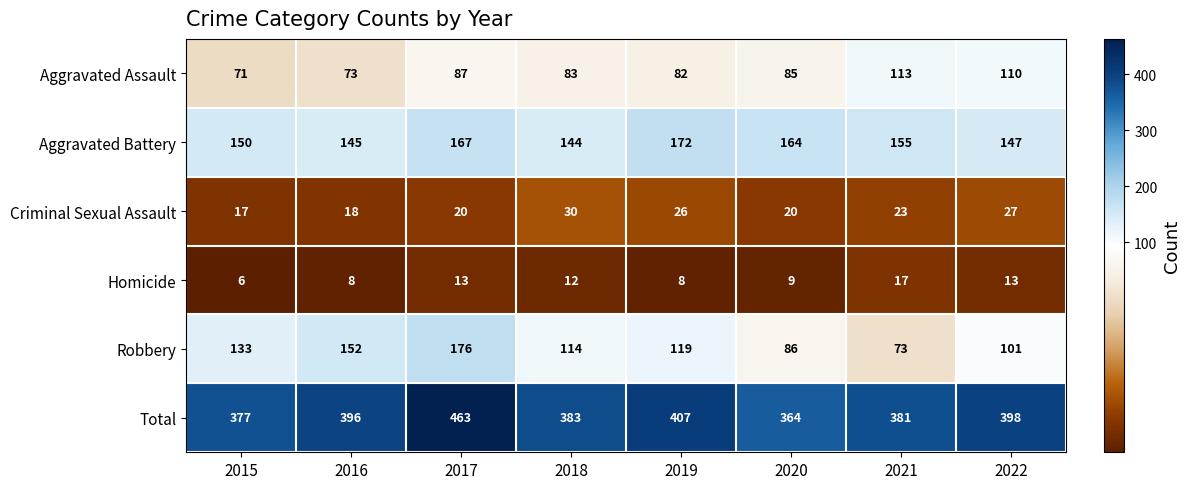

At which label does Criminal Sexual Assault reach its minimum?

2015